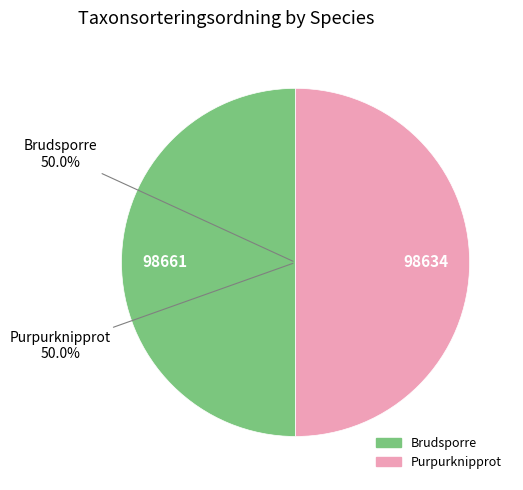

To the nearest percent, what portion does Brudsporre represent?

50%